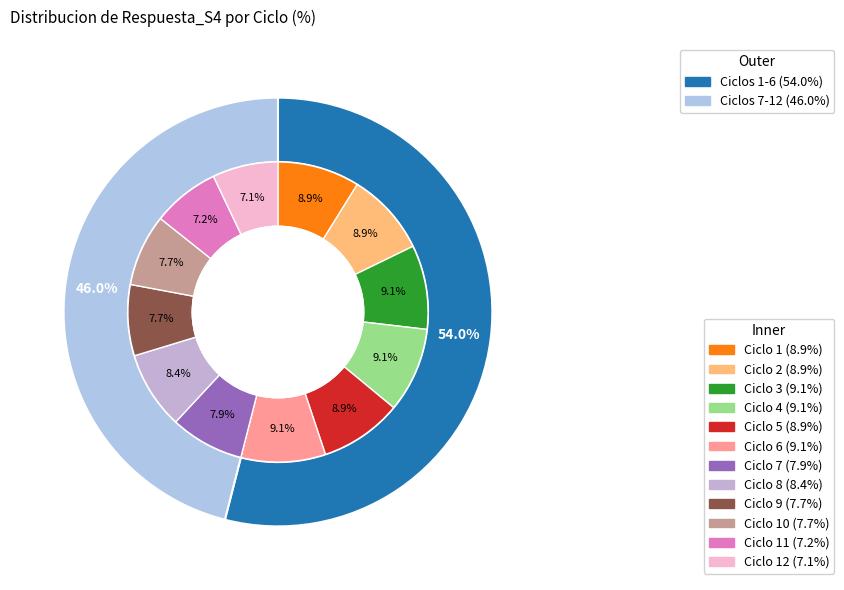

What portion of the pie excludes 9?

92.3%